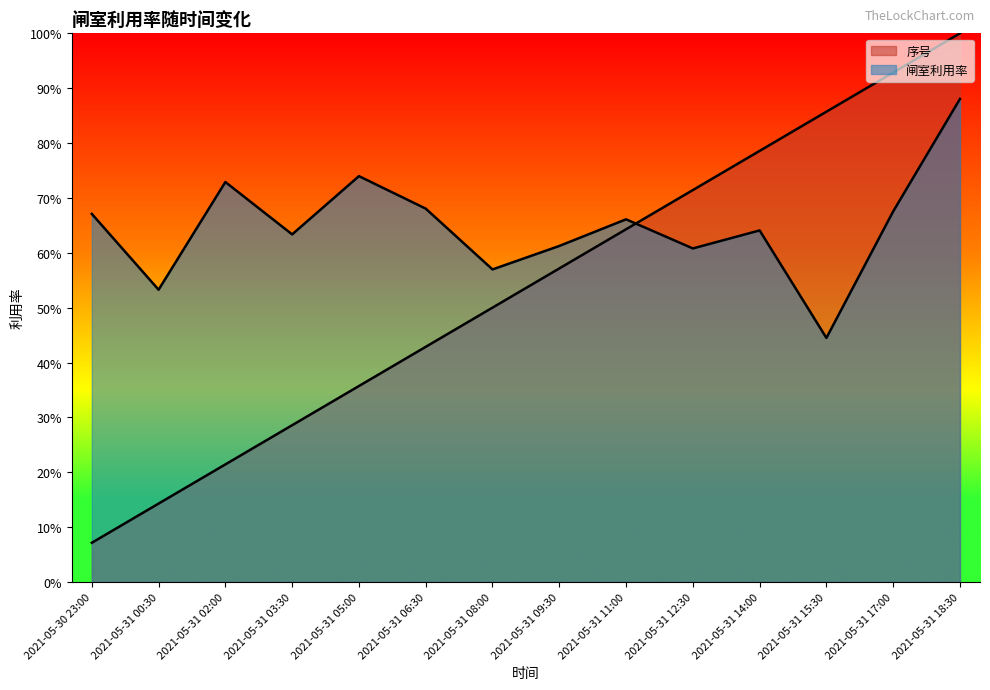

Between 2021-05-31 03:30 and 2021-05-31 14:00, which series saw the biggest shift?

序号